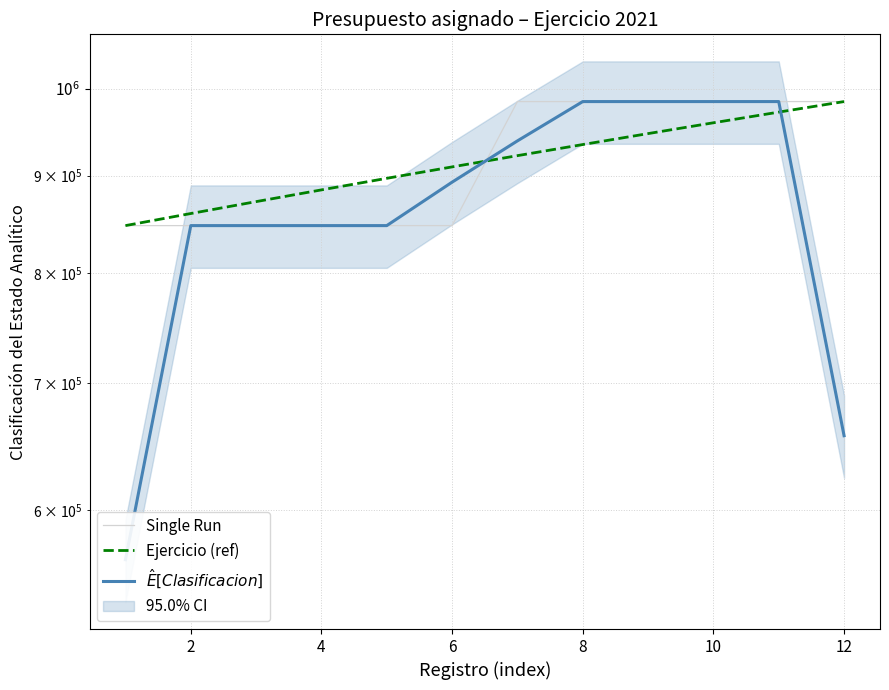

What is the difference between the second highest and minimum values in the Ejercicio (ref) series?

125085.5